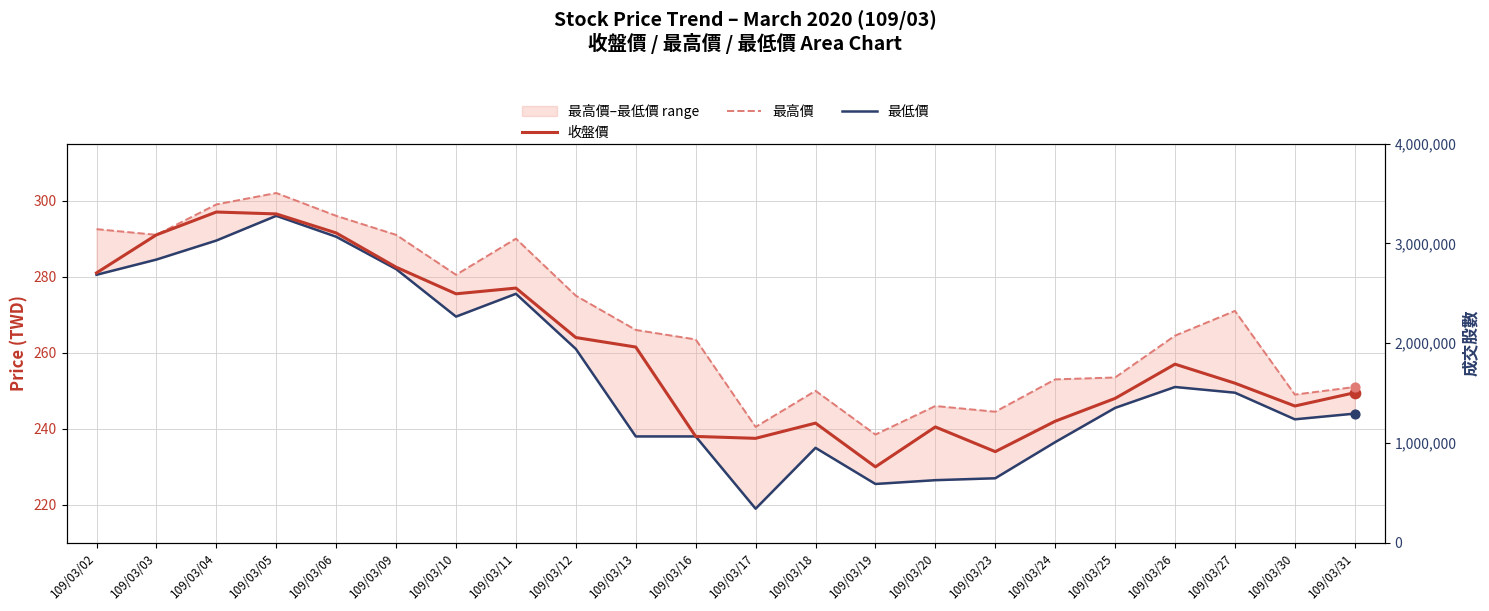

Which series reaches the minimum Y coordinate?

最低價